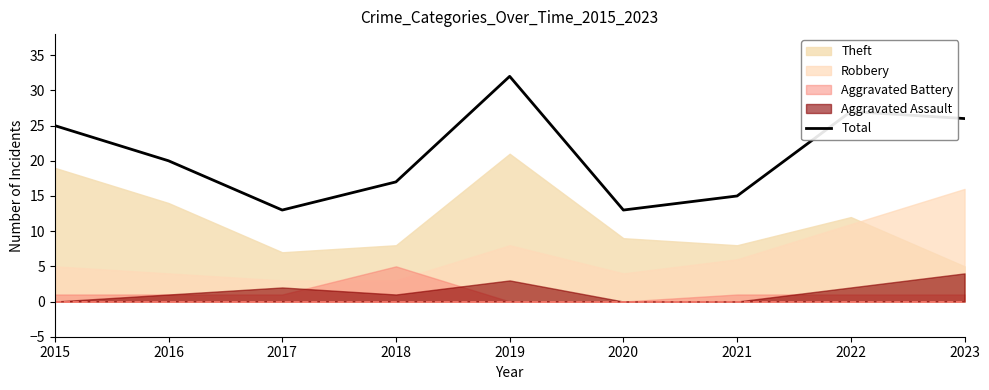

Between 2023 and 2016, which is larger?

2023